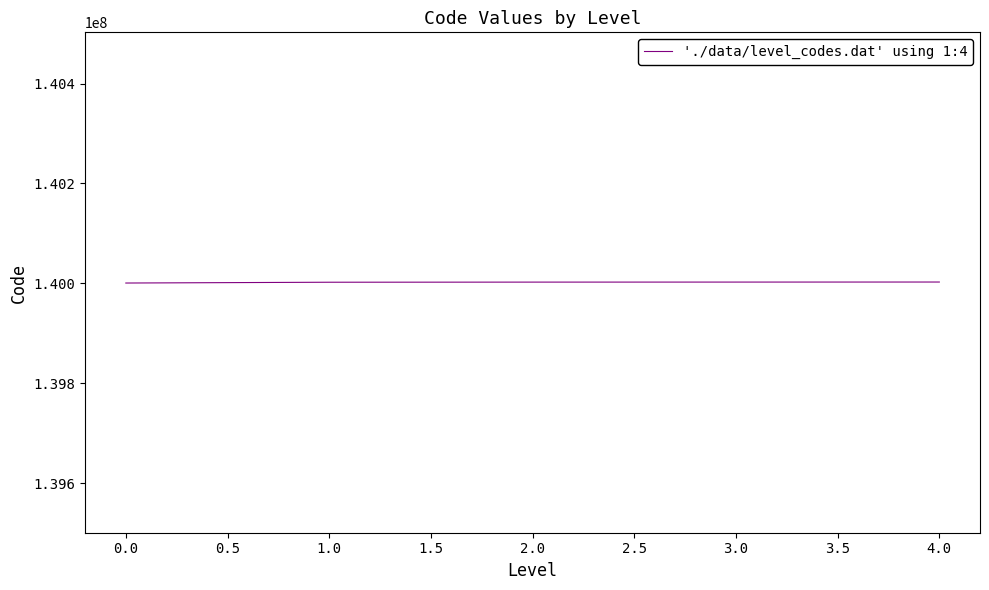

What is the minimum value shown in the chart?

140000610